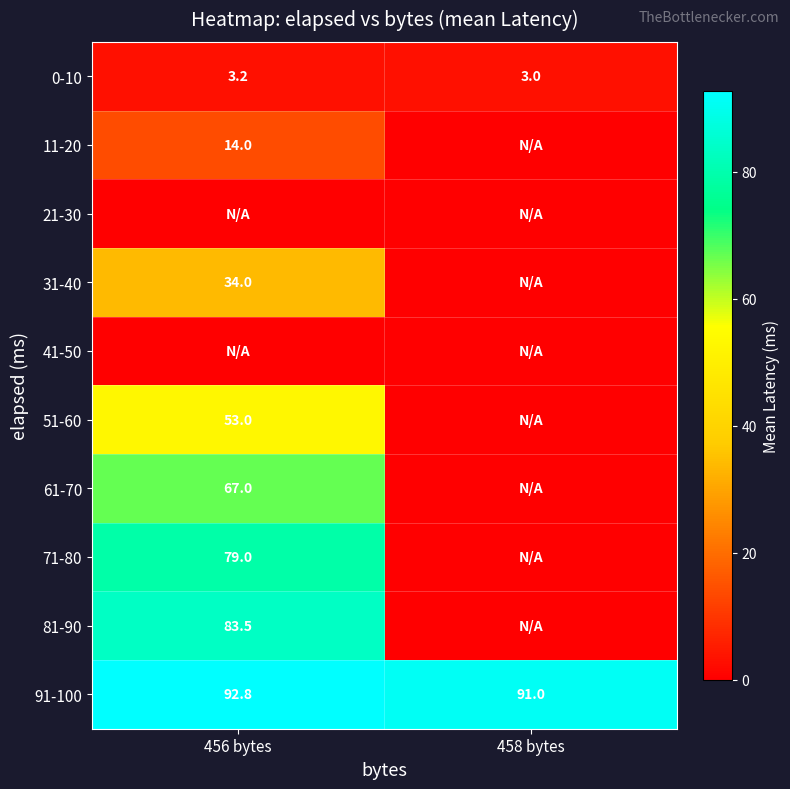

What is the lowest value of the 0-10 series?

3.0